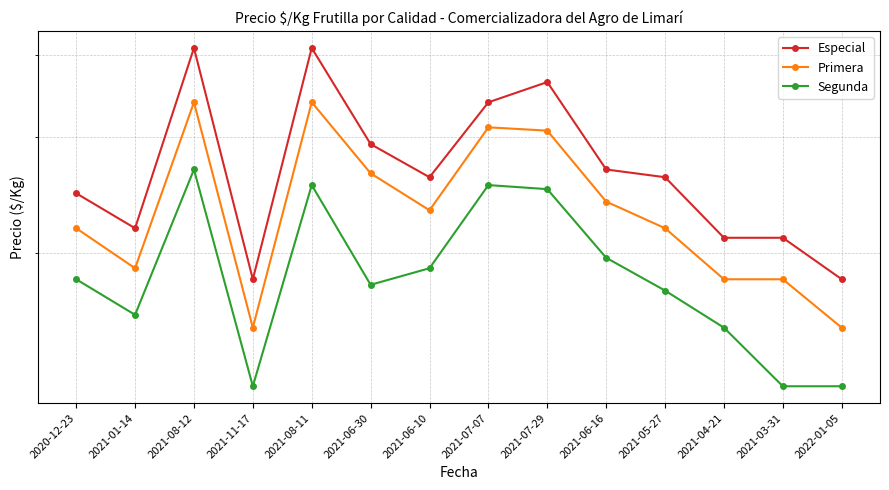

What is the total value across all series at 2022-01-05?

4607